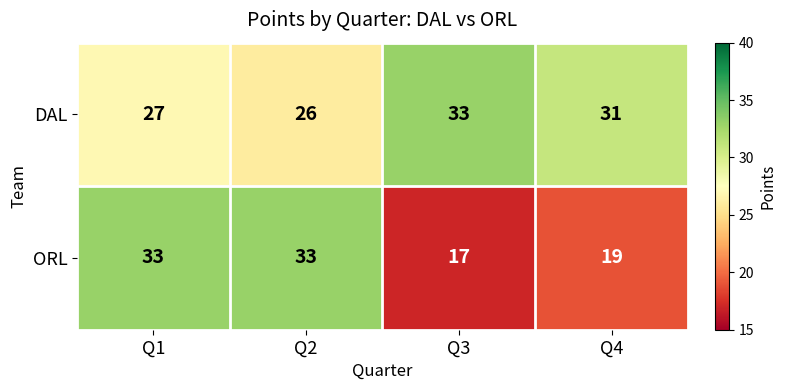

How many distinct data groups are displayed?

2